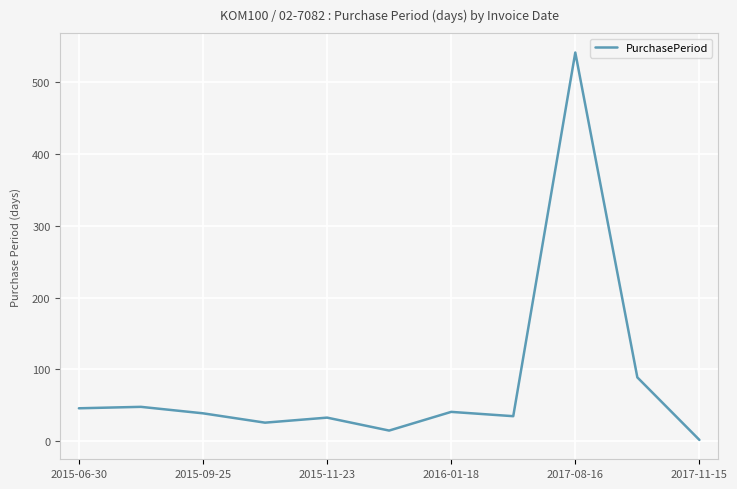

What is the difference between the maximum and minimum values?

539